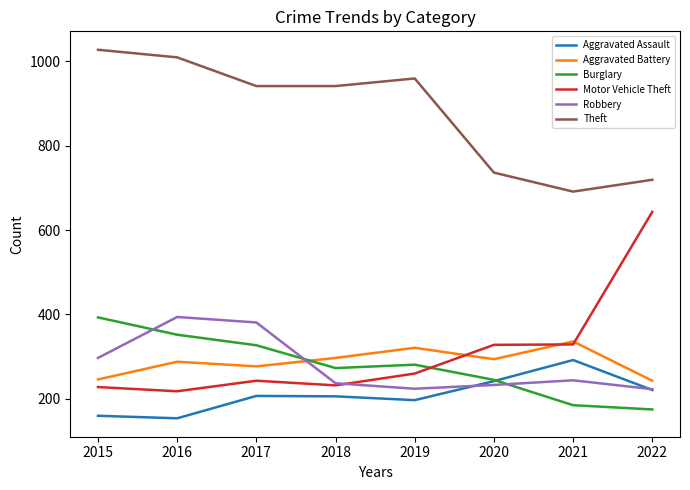

What is the approximate value of Motor Vehicle Theft at 2021?

329